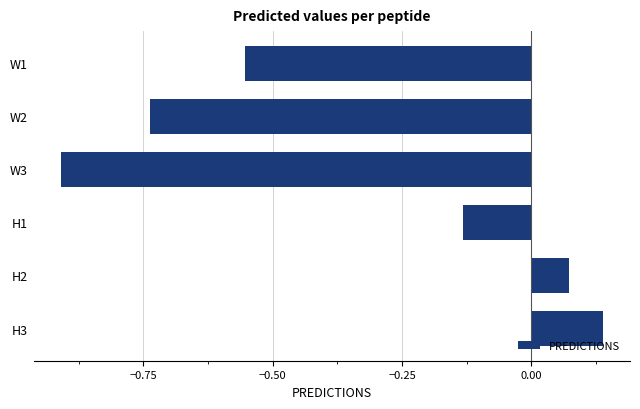

List the labels in order of value, largest first.

H3, H2, H1, W1, W2, W3